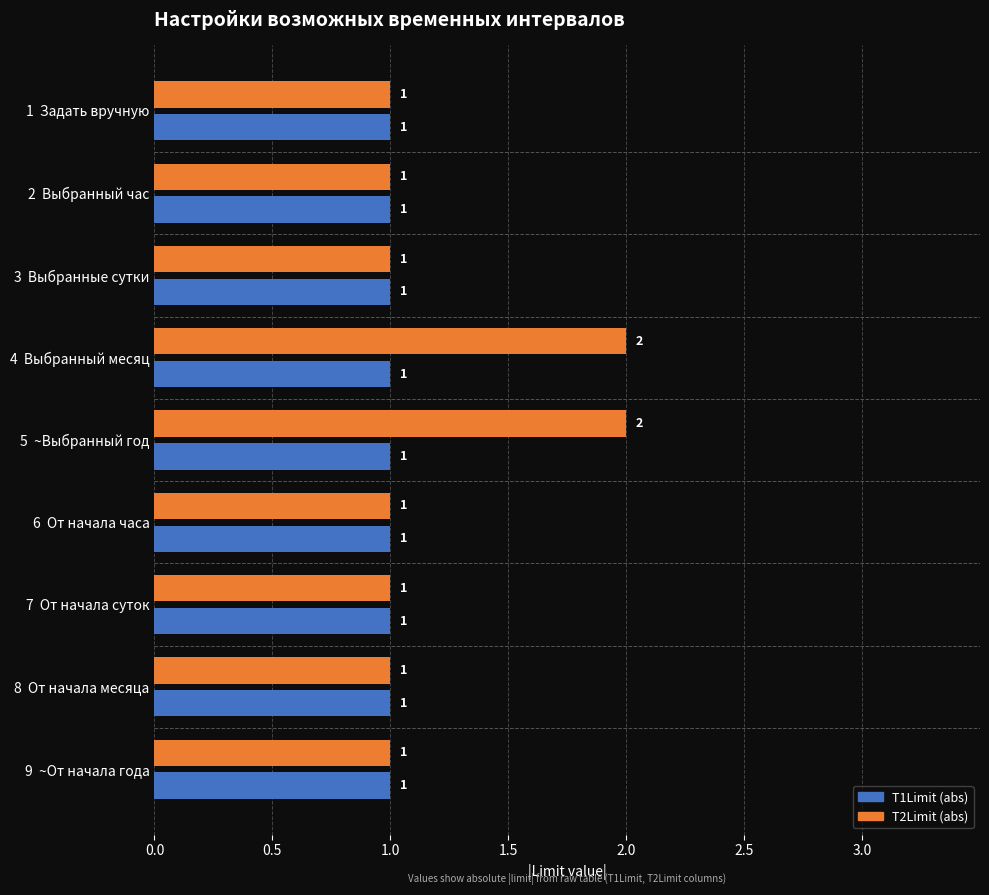

True or false: T1Limit (abs) has a value of 1 at 3  Выбранные сутки.

True